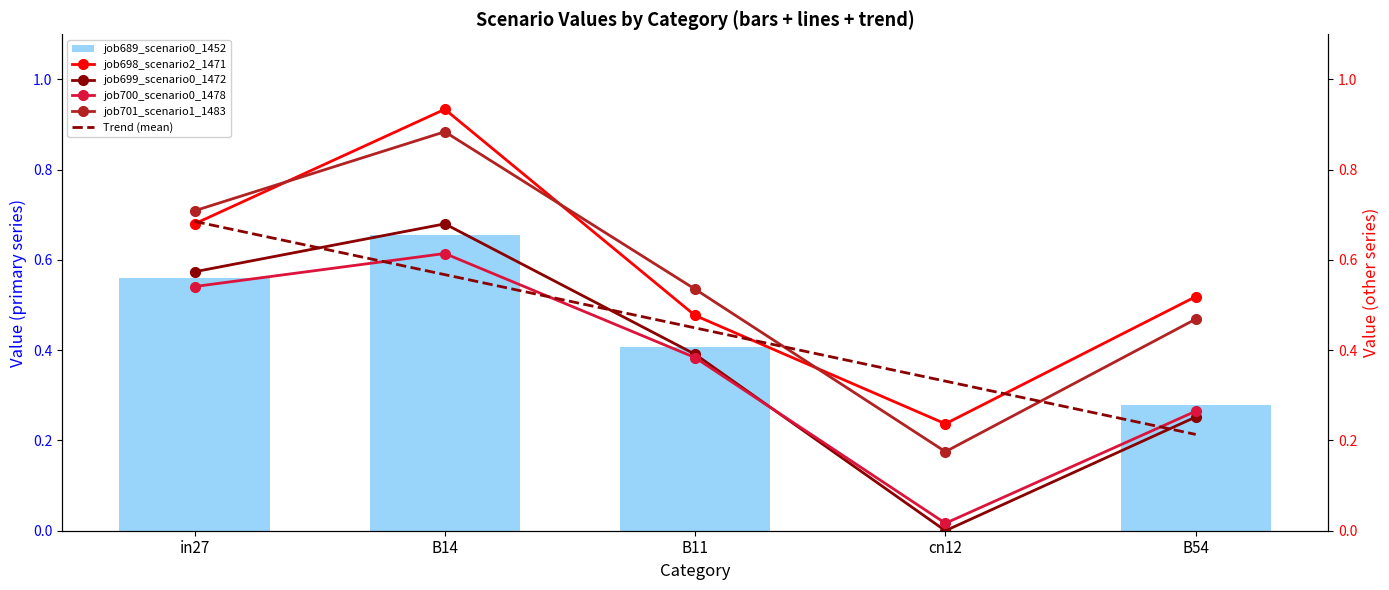

Are the bars grouped side by side (vs. stacked)?

Yes